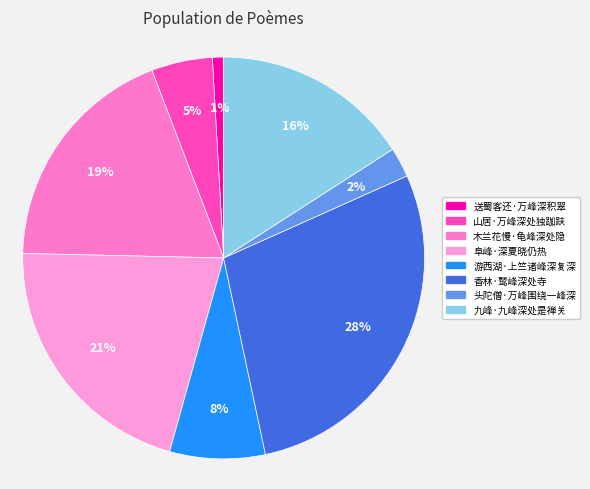

Does 阜峰·深夏晓仍热 represent more than half of the total?

No